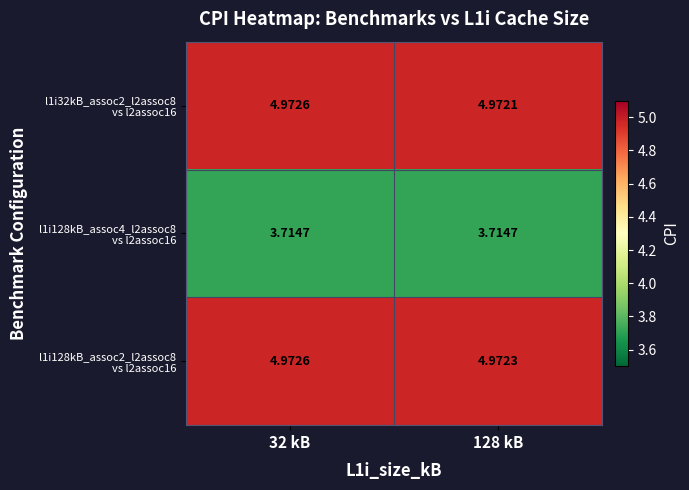

What is the difference between the highest and lowest values at 128 kB?

1.3